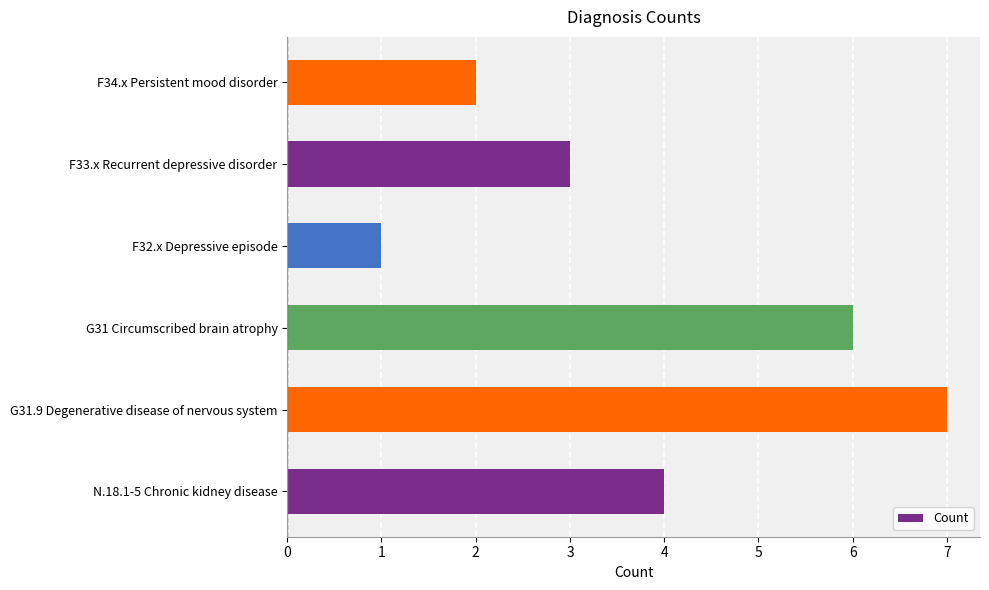

What is the minimum value shown in the chart?

1